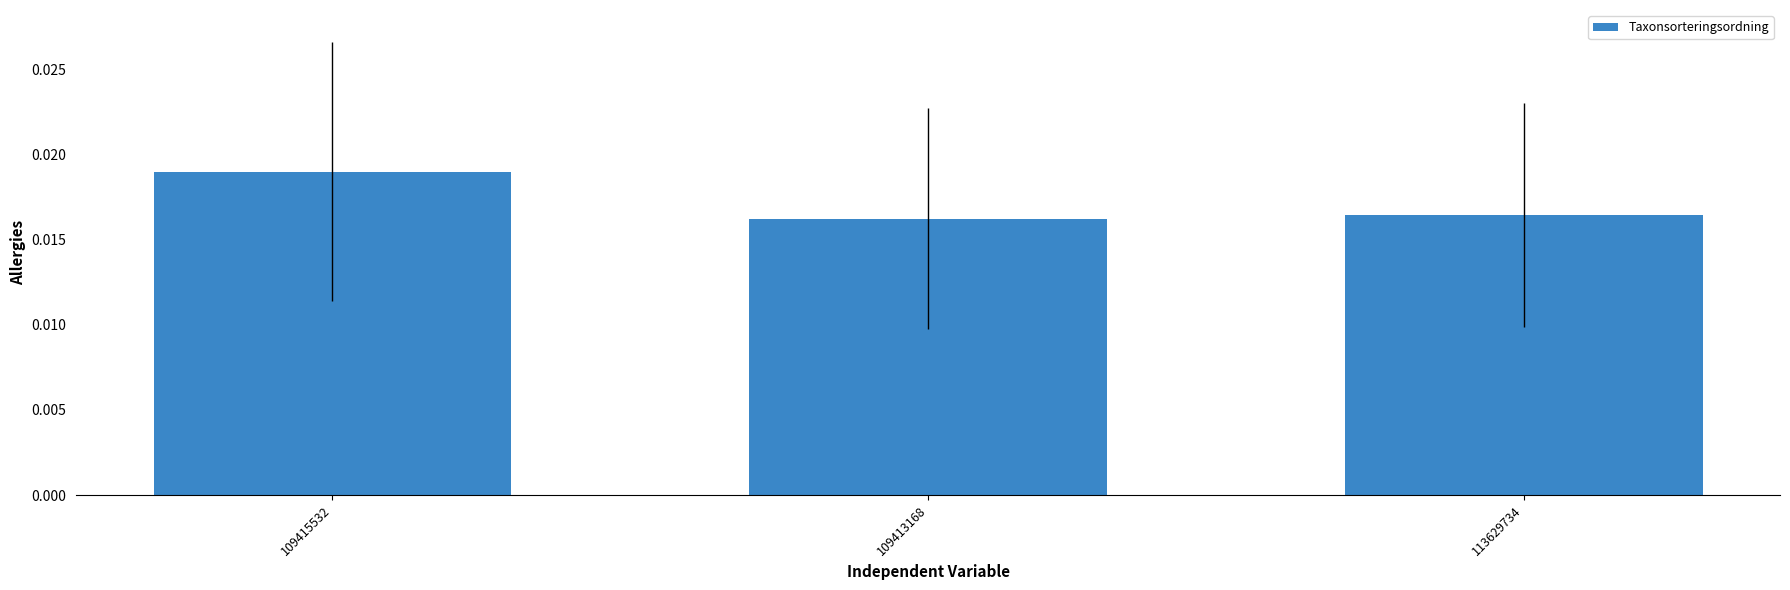

Which category has the highest value across all series?

109415532